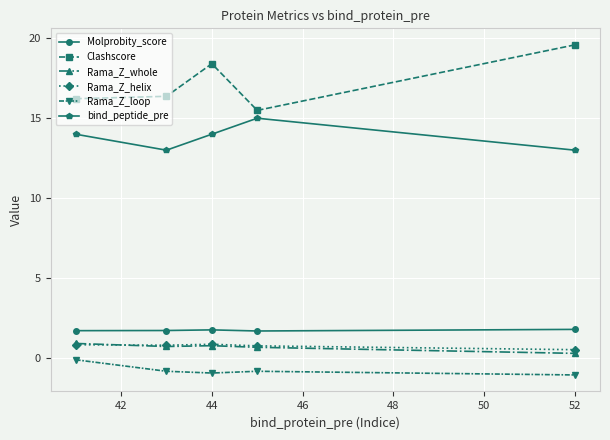

True or false: Rama_Z_loop and Clashscore cross at least once.

False